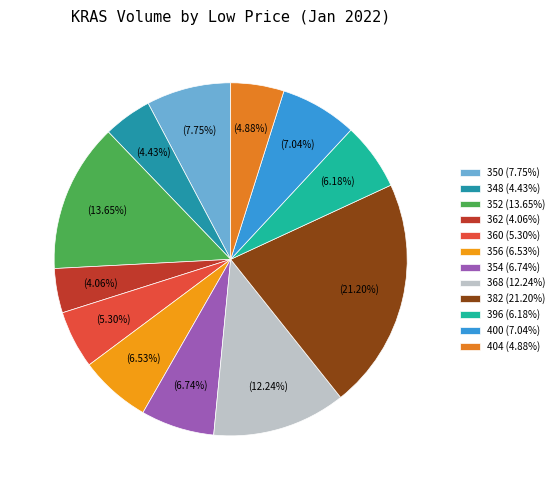

Is there a majority slice in this chart?

No